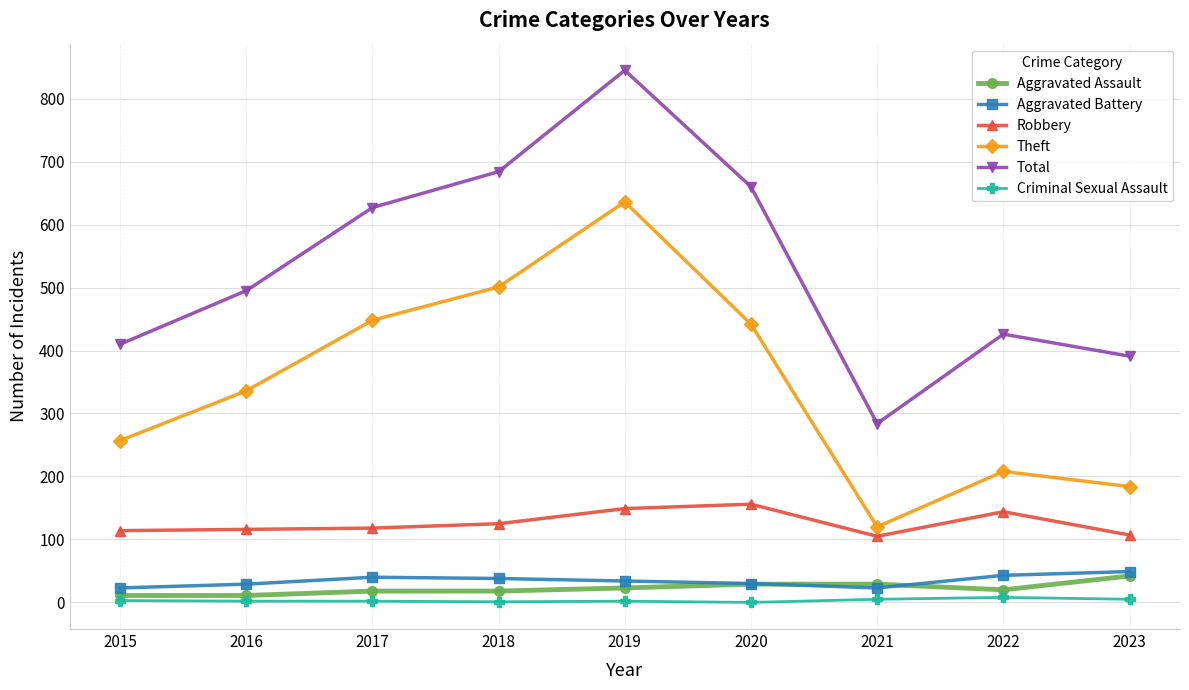

How many data points in Criminal Sexual Assault are less than 2?

2